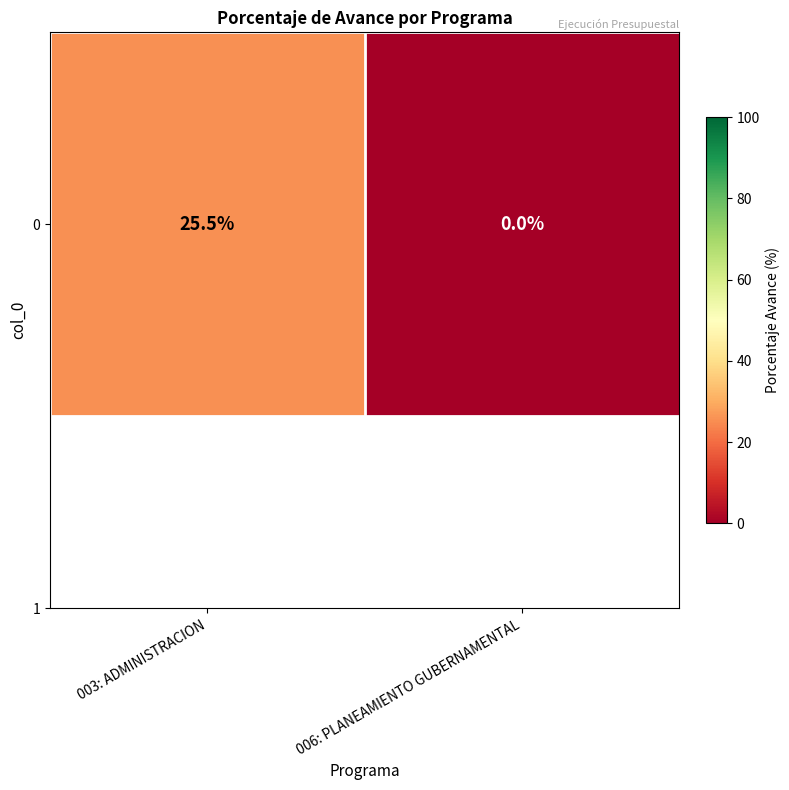

Reading left to right, list all the values displayed in this chart.

25.5	0.0